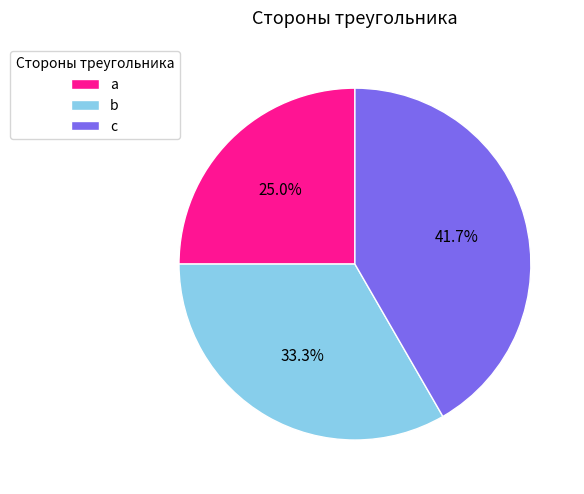

How much of the chart is everything except a?

75.0%